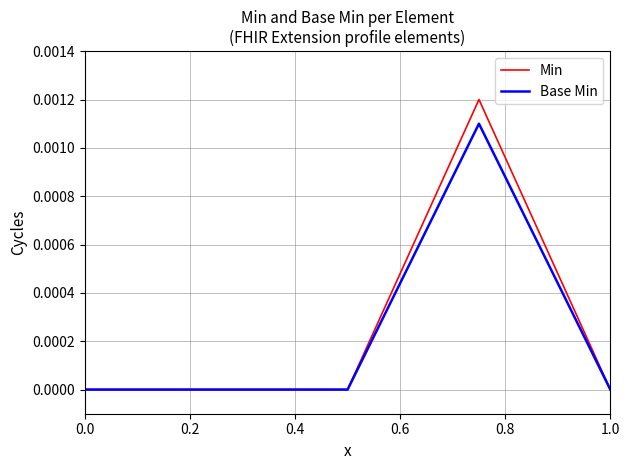

True or false: Min and Base Min intersect in this chart.

False